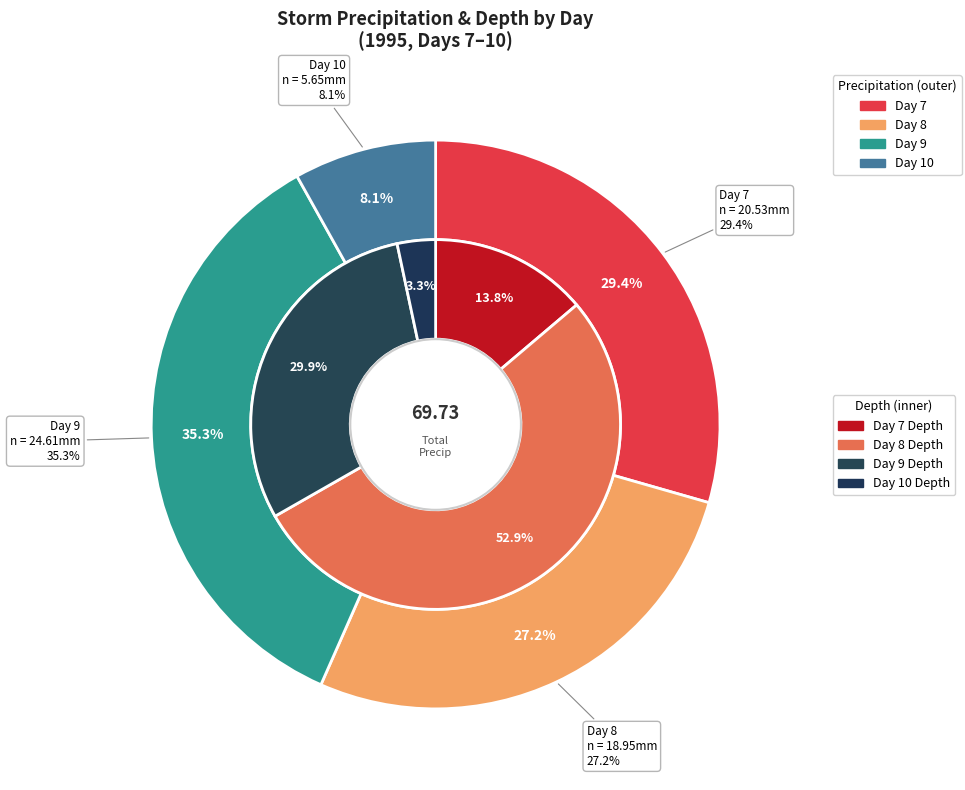

Does day 9 represent more than half of the total?

No